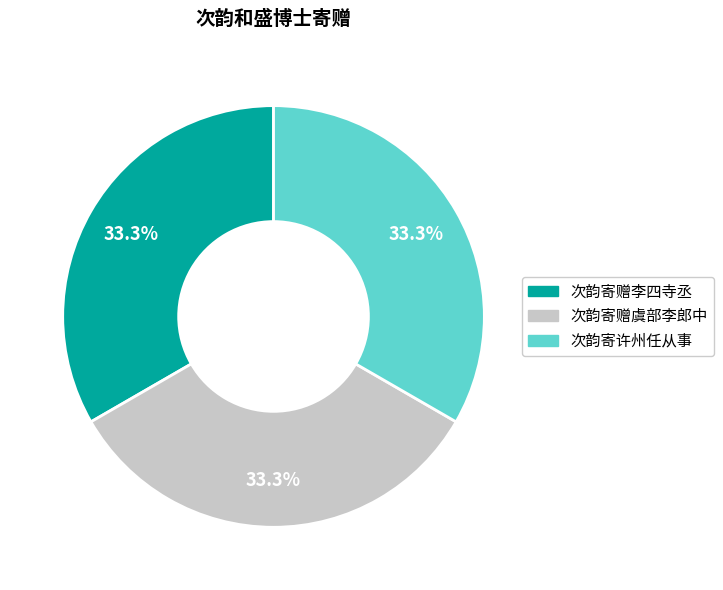

Is there any slice that represents more than half of the pie?

No